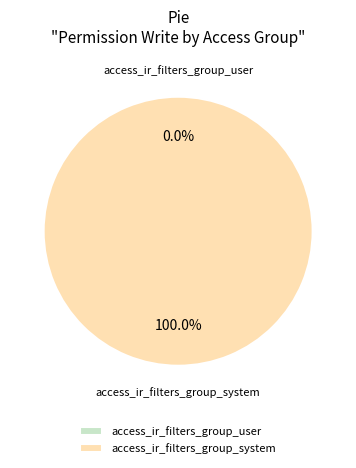

Count the number of slices in the pie.

2